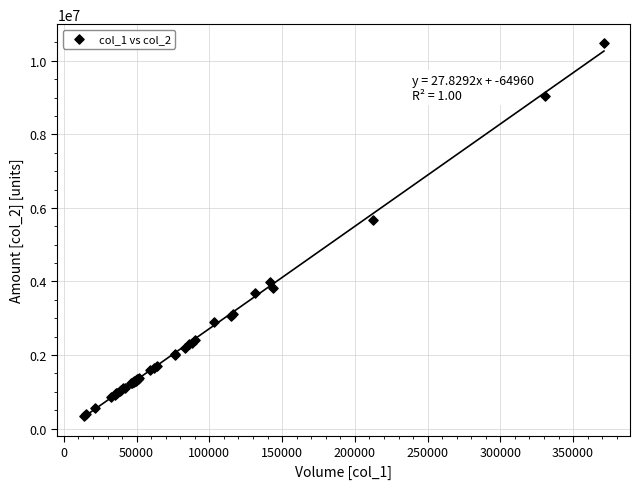

What Y value in the scatter plot is closest to 5421416?

5673642